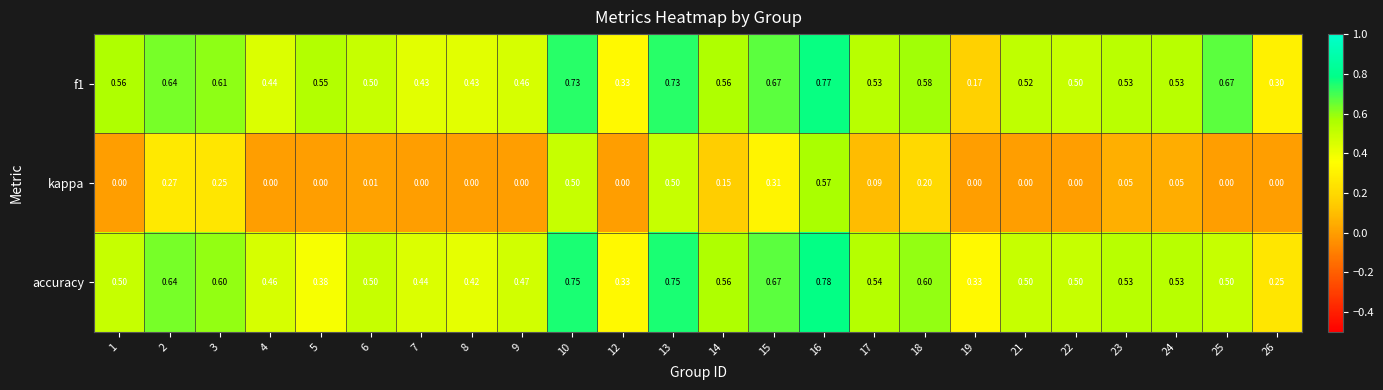

At 6, list the series in order from largest to smallest.

f1, accuracy, kappa